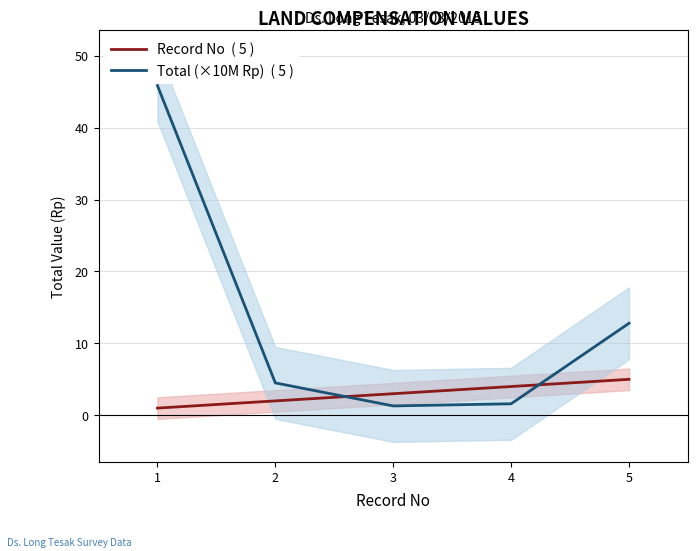

What is the smallest value displayed?

1.0